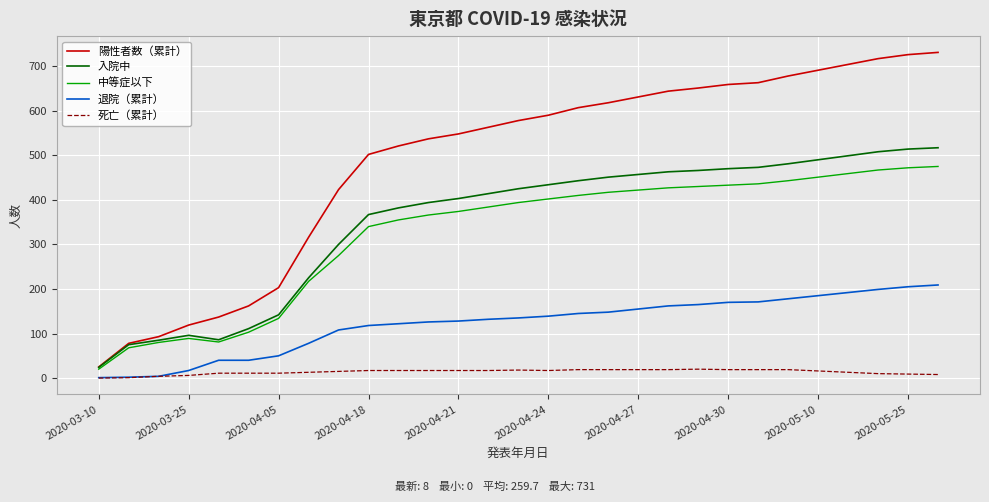

Which series has the largest range (max minus min)?

陽性者数（累計）